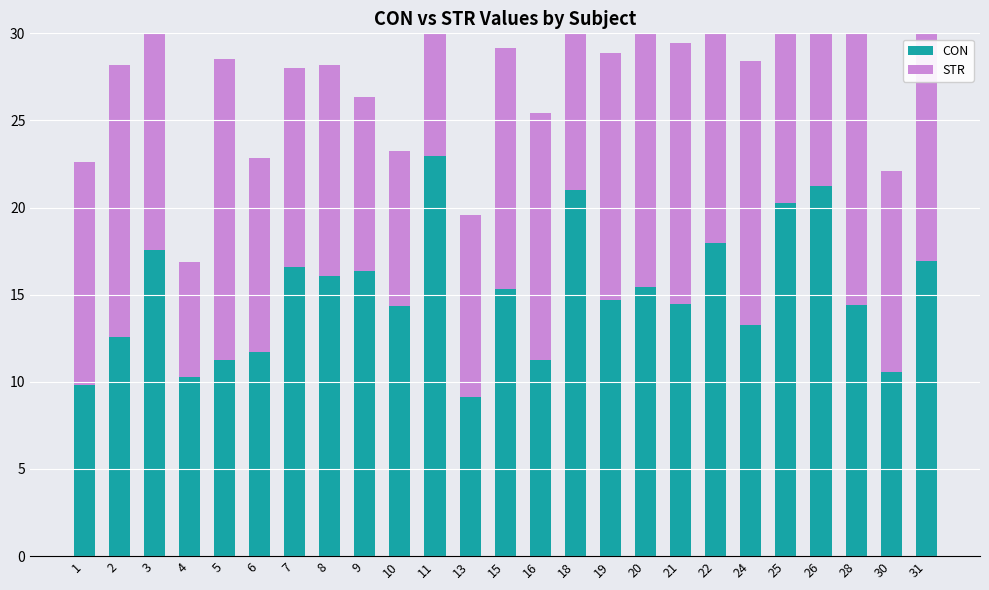

How many data points in CON are above 14?

16